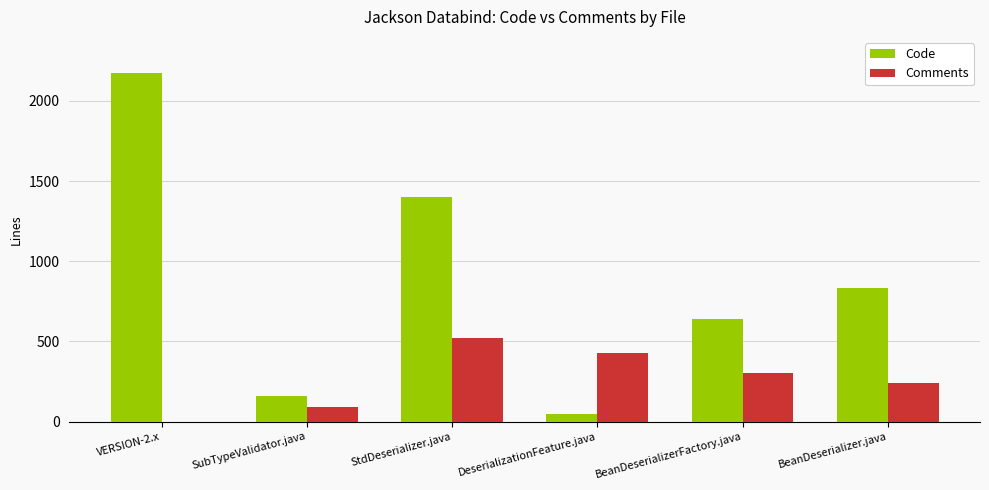

Reading left to right, list all the values displayed in this chart.

Code: VERSION-2.x=2174	SubTypeValidator.java=160	StdDeserializer.java=1403	DeserializationFeature.java=47	BeanDeserializerFactory.java=637	BeanDeserializer.java=832
Comments: VERSION-2.x=0	SubTypeValidator.java=89	StdDeserializer.java=521	DeserializationFeature.java=426	BeanDeserializerFactory.java=301	BeanDeserializer.java=238